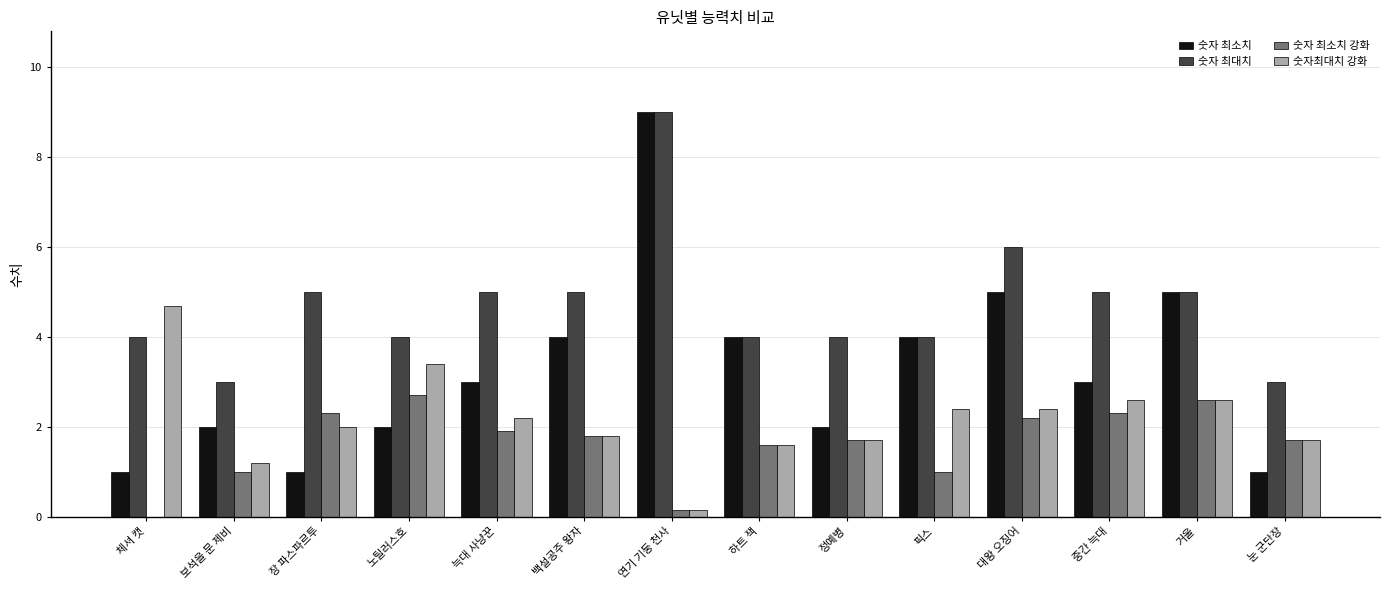

Is the value of 숫자 최소치 at 연기 기둥 천사 greater than the value of 숫자최대치 강화 at 중간 늑대?

Yes